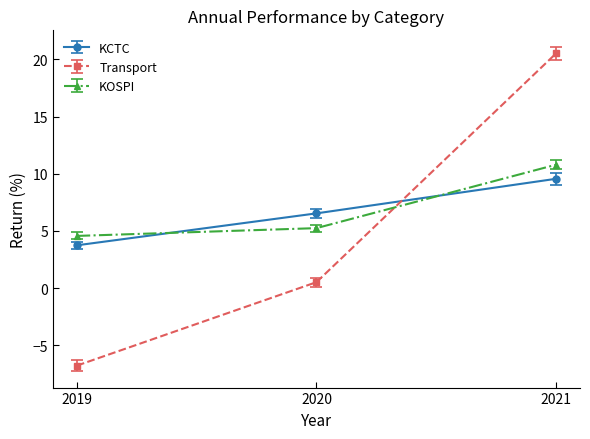

At which category is the sum across all series the highest?

2021